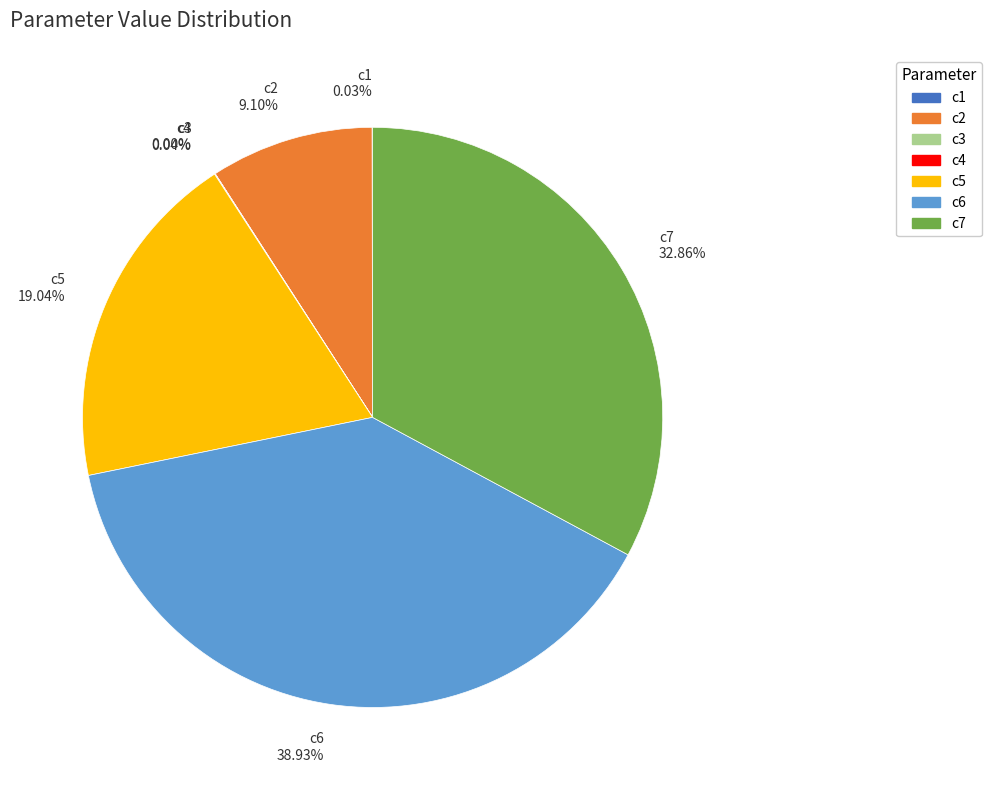

Approximately how many times larger is the value at c7 compared to c5?

1.7